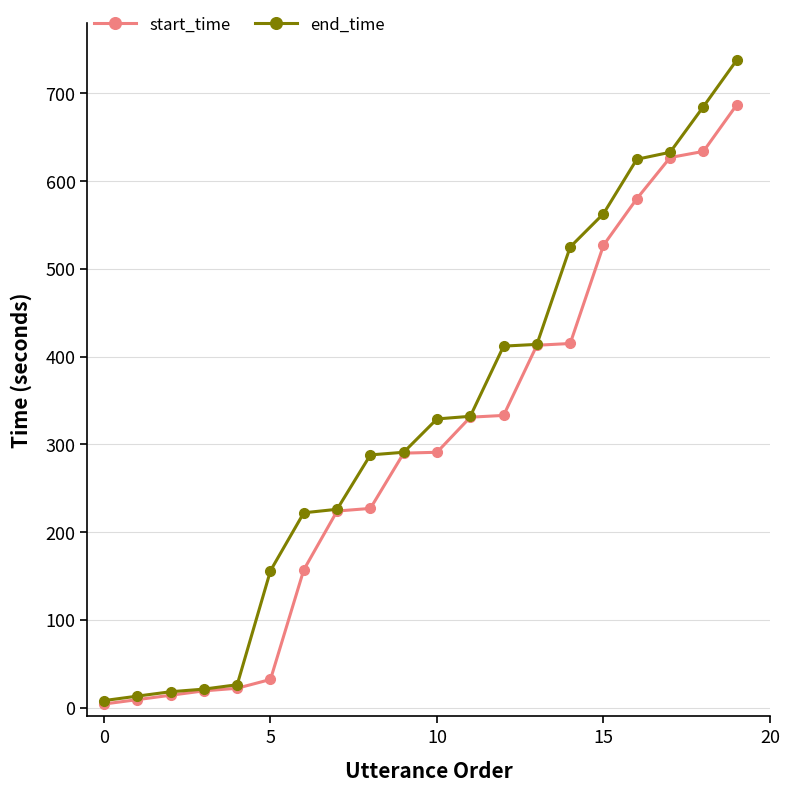

Rank the series by their maximum value, from highest to lowest.

end_time, start_time